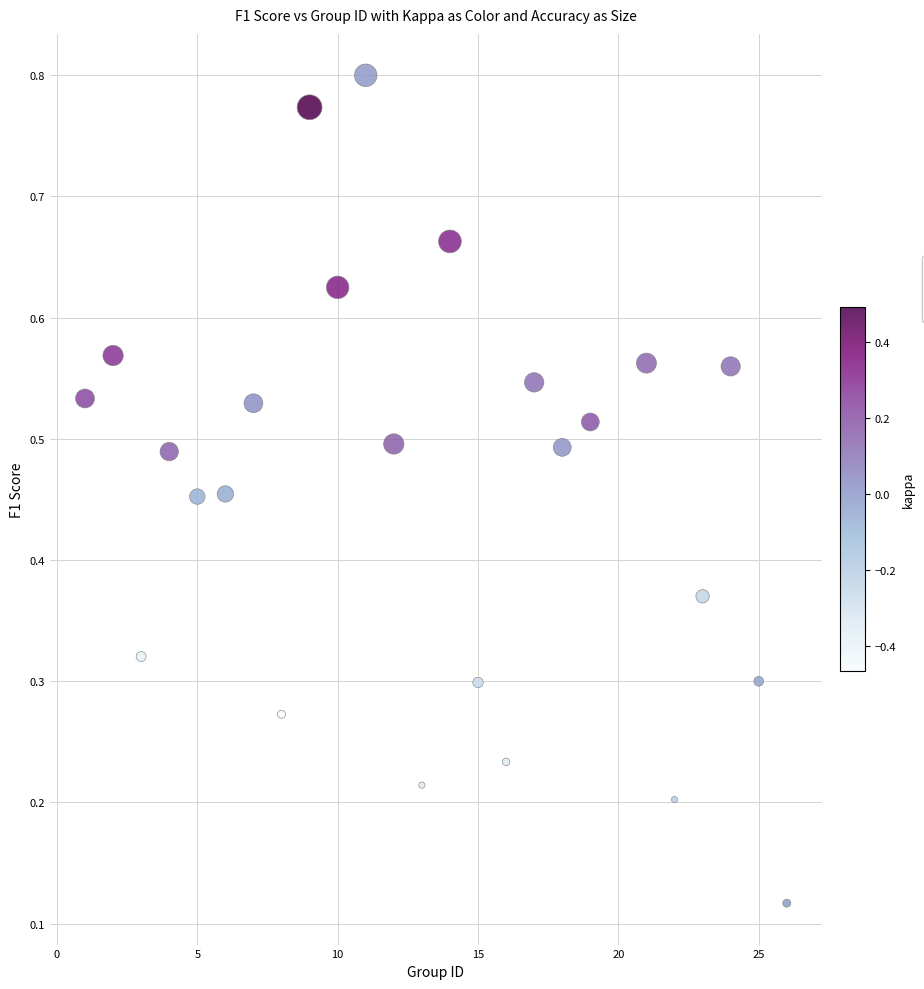

What is the range of X values (max minus min)?

25.0